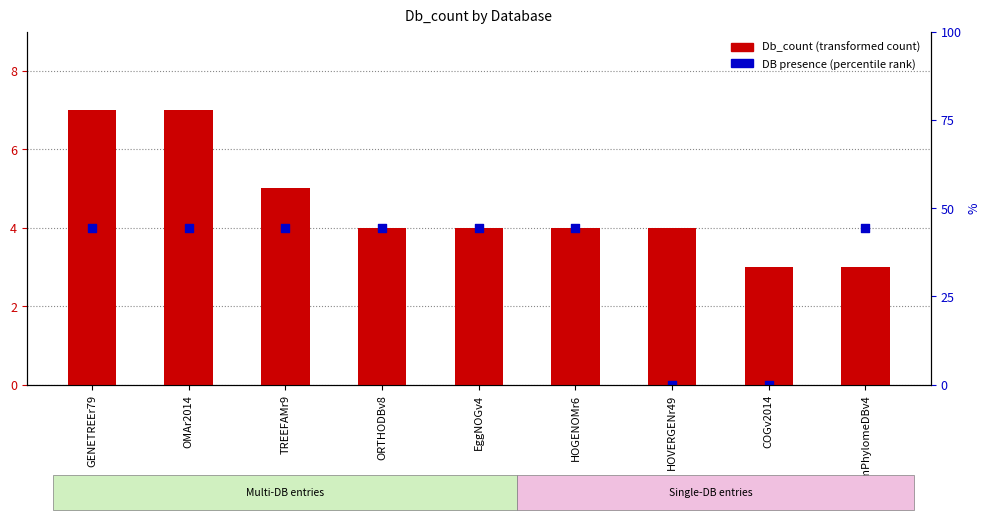

Which series contains the lowest Y value?

DB presence (percentile rank)